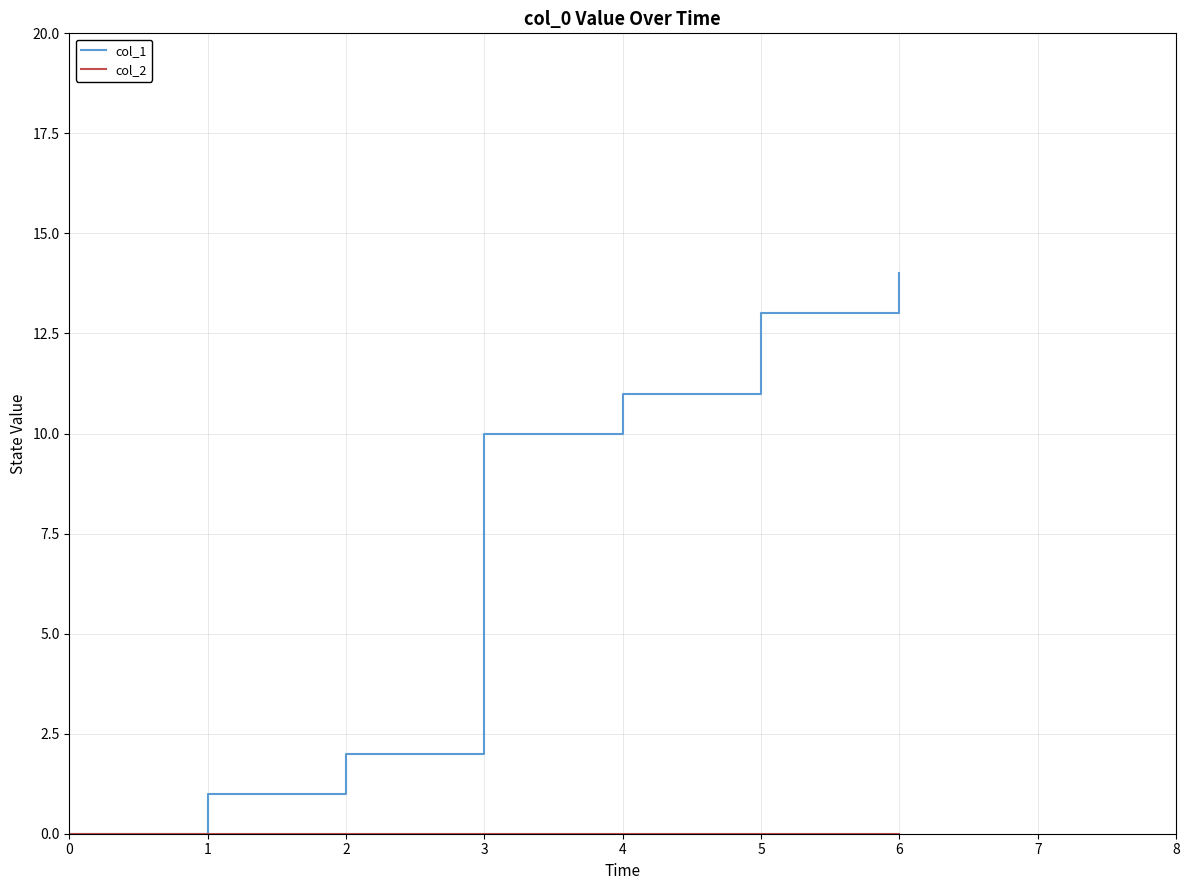

What is the difference between the highest and lowest values at 1?

1